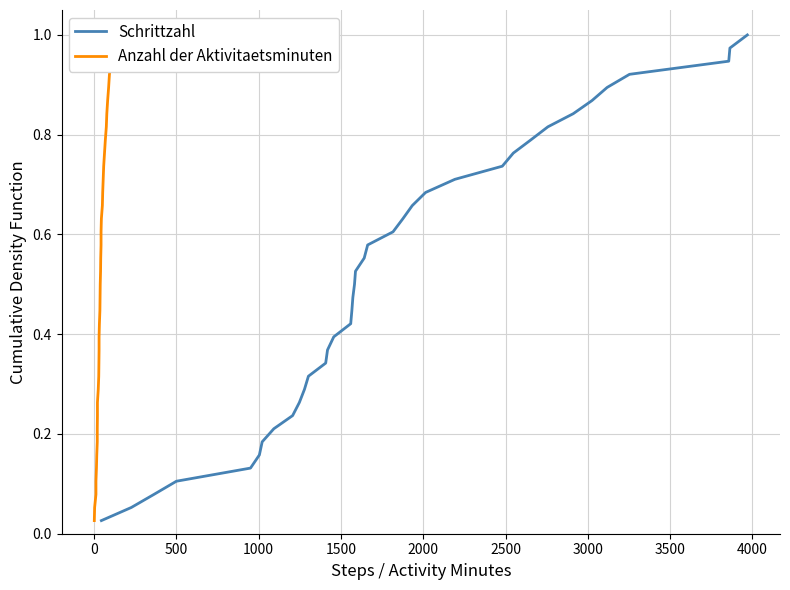

Reading left to right, what are all the values shown in this chart?

Schrittzahl: 0.0	0.1	0.1	0.1	0.1	0.2	0.2	0.2	0.2	0.3	0.3	0.3	0.3	0.4	0.4	0.4	0.4	0.5	0.5	0.5	0.6	0.6	0.6	0.6	0.7	0.7	0.7	0.7	0.8	0.8	0.8	0.8	0.9	0.9	0.9	0.9	1.0	1.0
Anzahl der Aktivitaetsminuten: 0.0	0.1	0.1	0.1	0.1	0.2	0.2	0.2	0.2	0.3	0.3	0.3	0.3	0.4	0.4	0.4	0.4	0.5	0.5	0.5	0.6	0.6	0.6	0.6	0.7	0.7	0.7	0.7	0.8	0.8	0.8	0.8	0.9	0.9	0.9	0.9	1.0	1.0